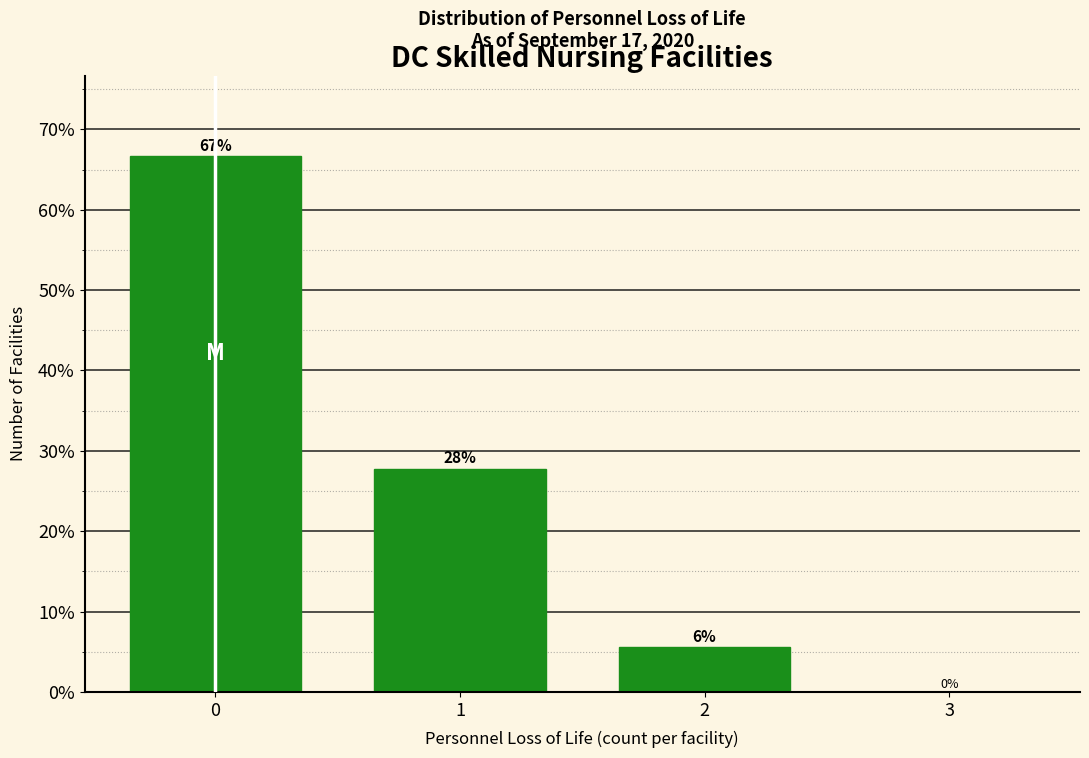

True or false: the data shows 1.4 at 2.

False